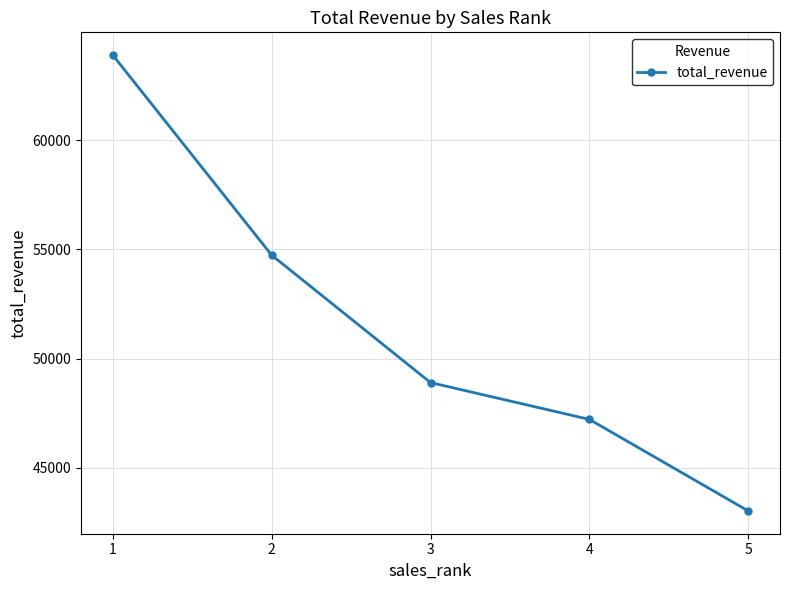

How many data points are above 48899?

3